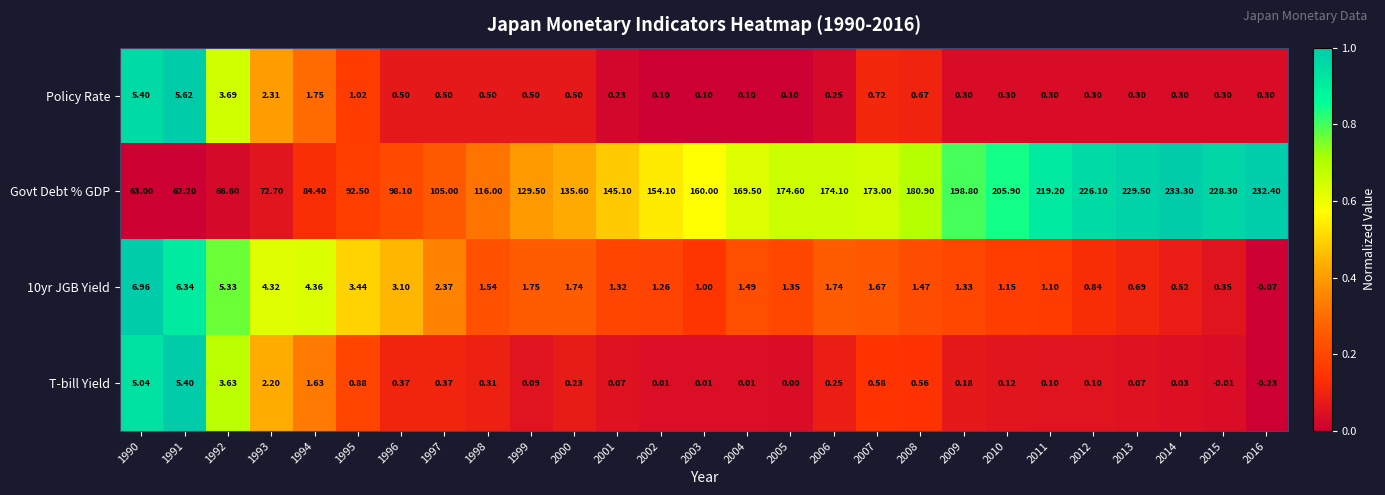

What is the total value across all series at 2006?

176.3